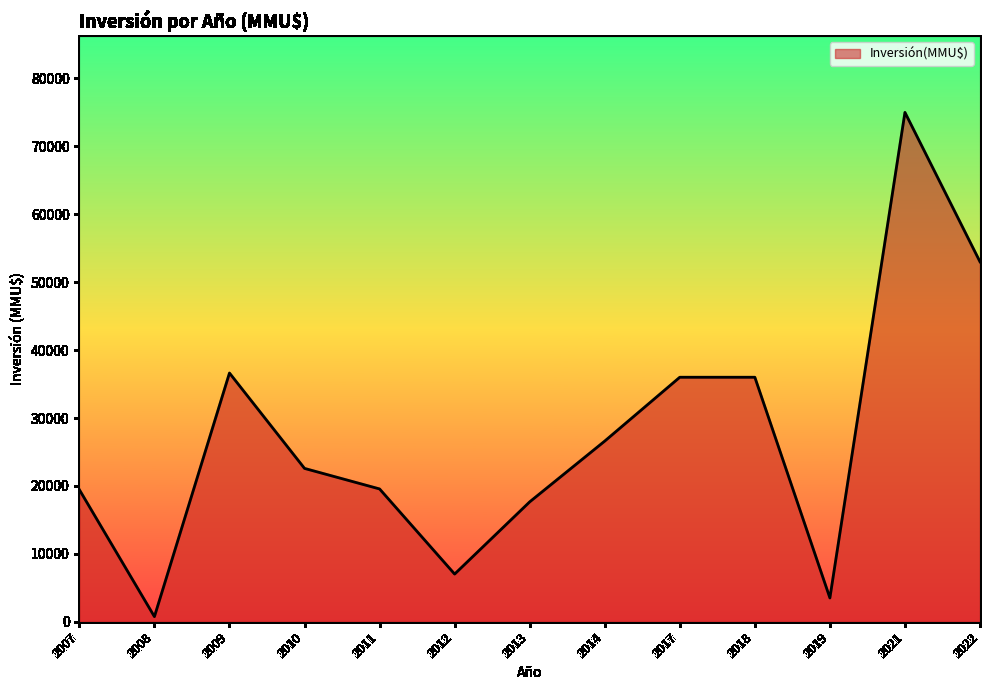

True or false: the data shows 6941 at 2013.

False